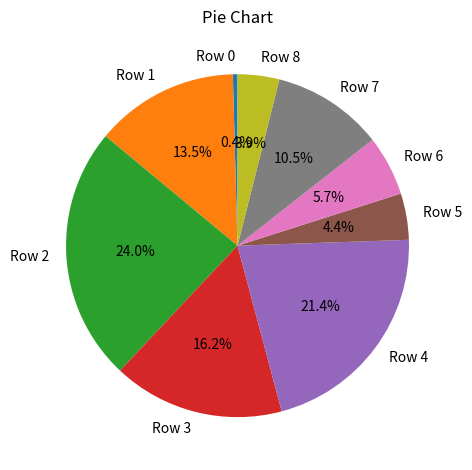

Does Row 2 represent more than half of the total?

No